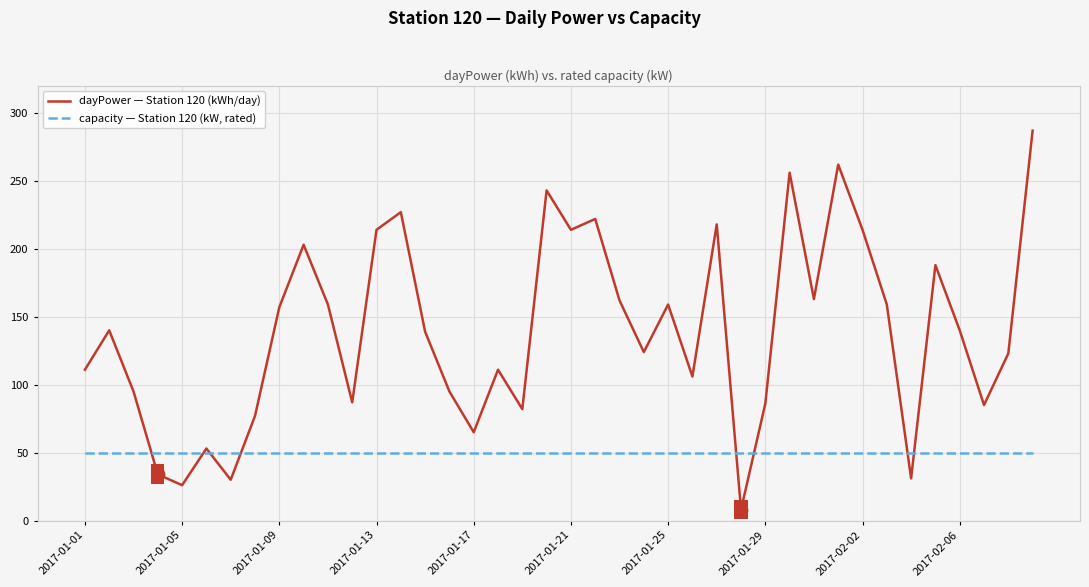

Which series has the largest range (max minus min)?

dayPower — Station 120 (kWh/day)